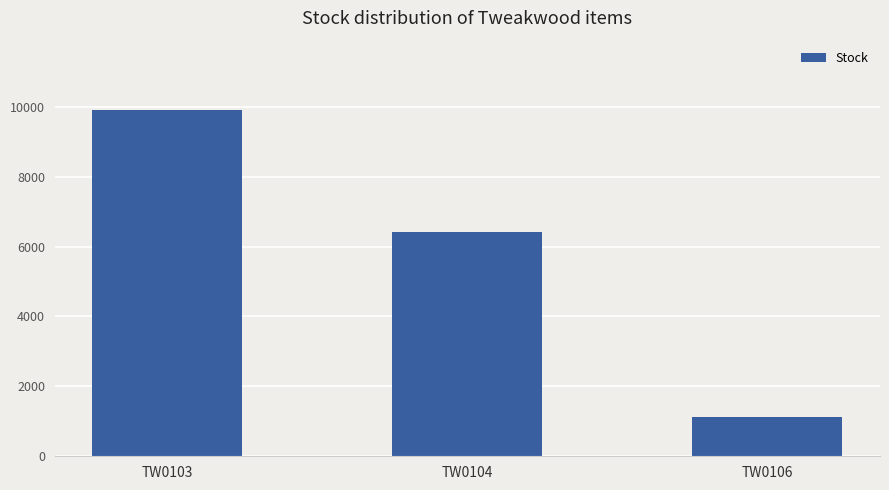

What is the change in value from TW0103 to TW0104?

-3499